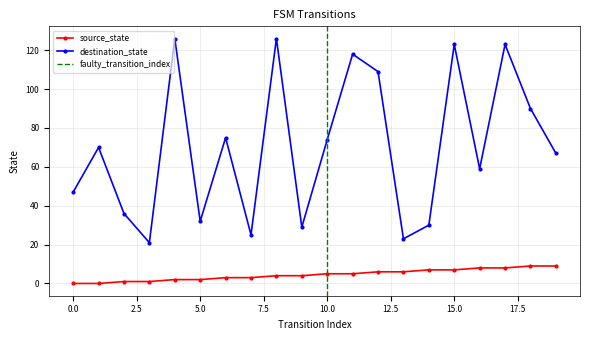

True or false: source_state and destination_state intersect in this chart.

False